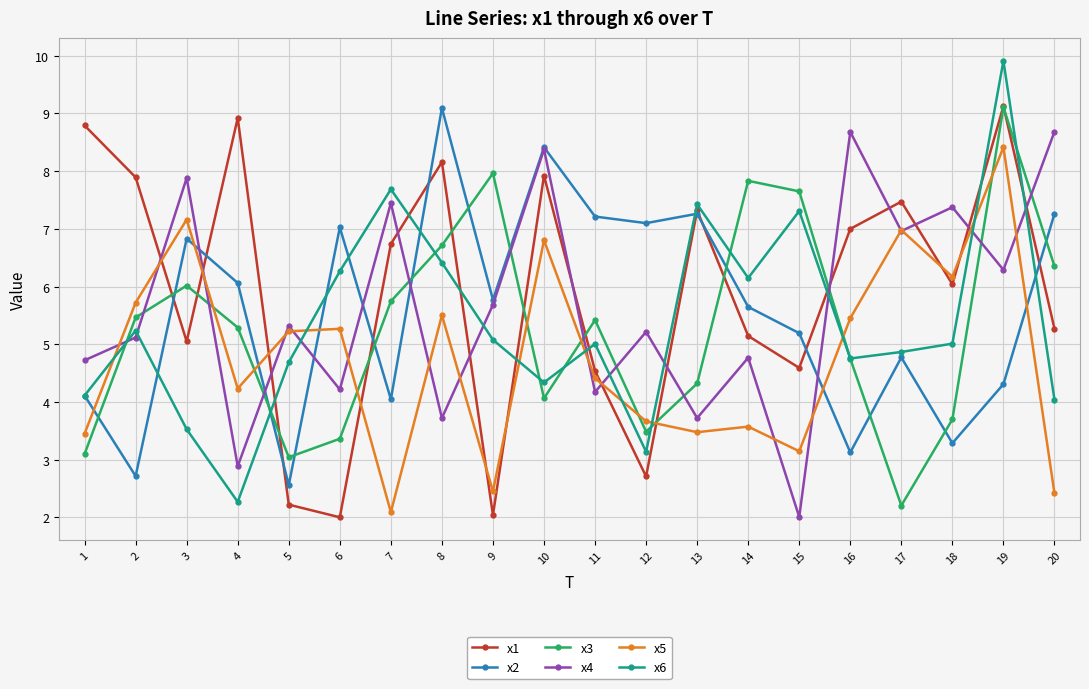

The value of x1 at 4 is 12.8. True or false?

False